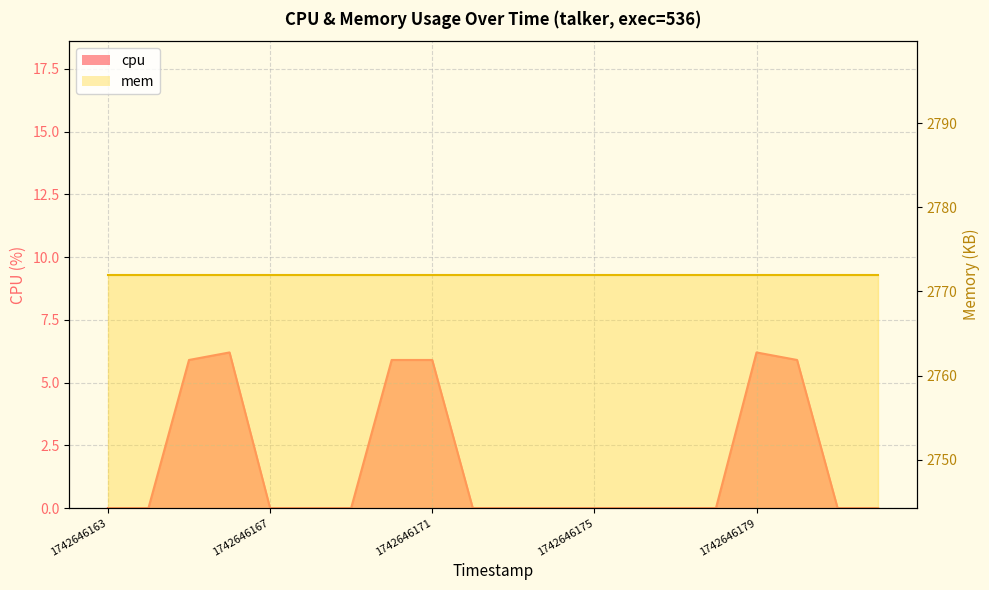

What is the maximum value shown in the chart?

6.2